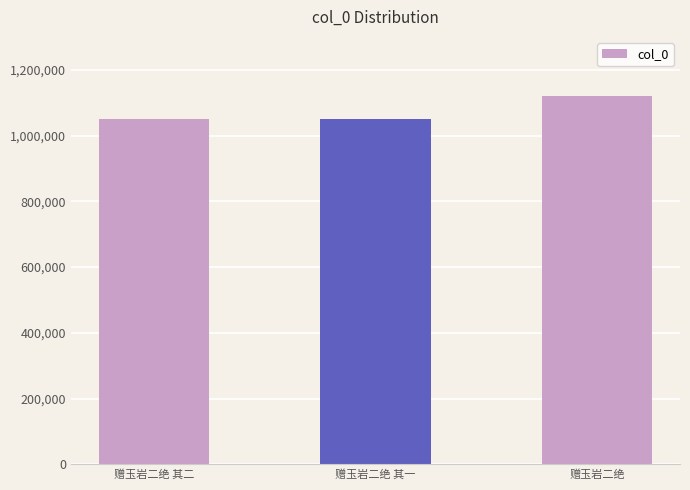

The chart shows a value of 1049751 at 赠玉岩二绝 其一. True or false?

True